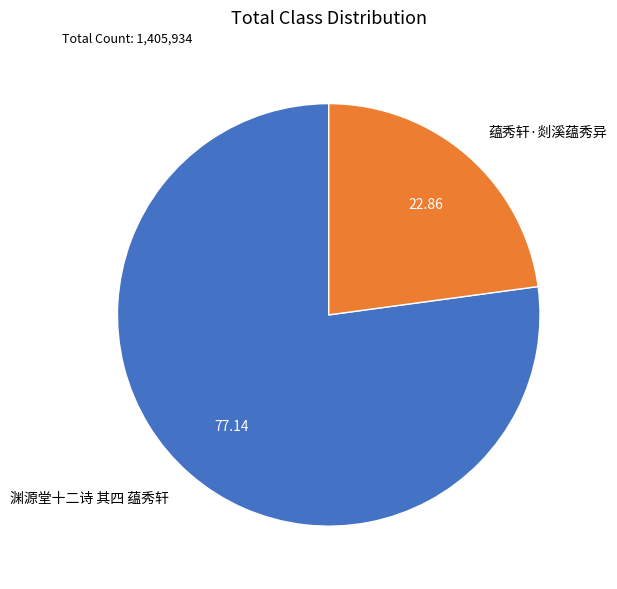

Is it true that 蕴秀轩·剡溪蕴秀异 is 23% of the pie?

True